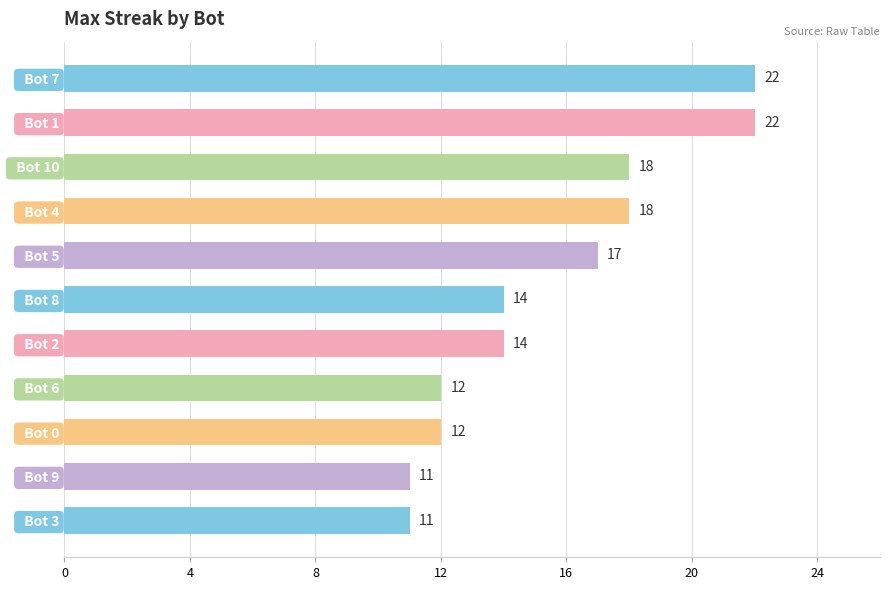

What is the change in value from   Bot 1 to   Bot 9?

-11